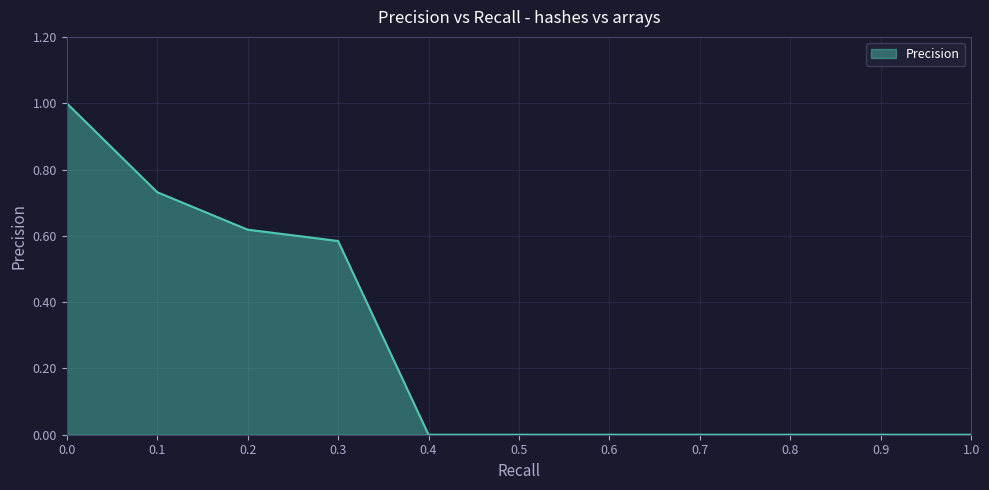

Is it true that the value at 0.9 is -0.6?

False